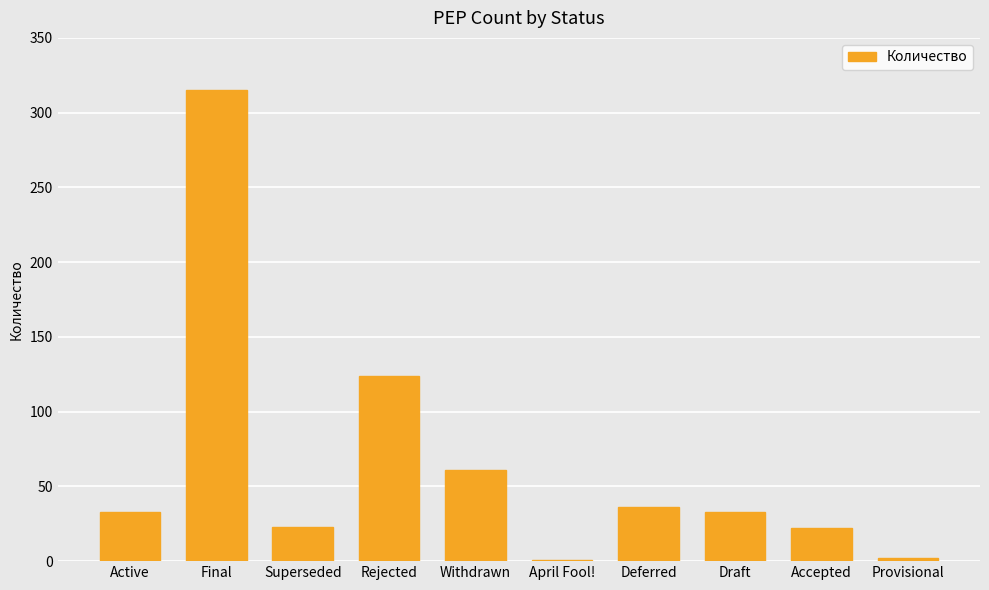

At which category does the chart reach its peak across all series?

Final